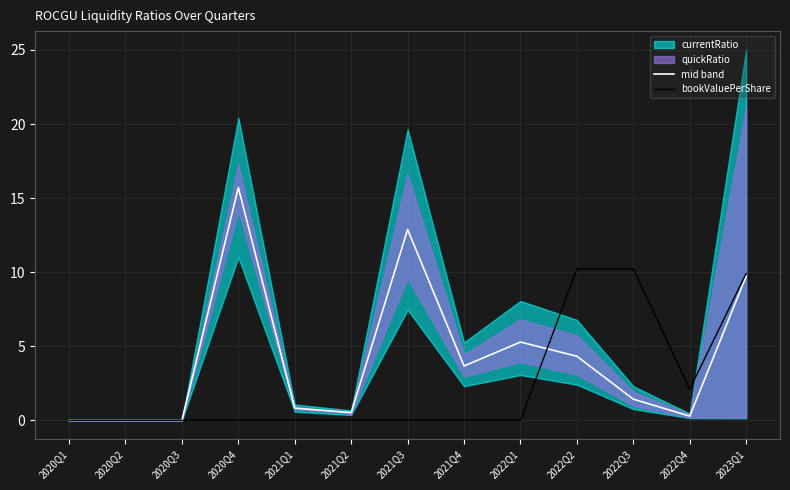

Is the value of mid band at 2022Q1 greater than the value of bookValuePerShare at 2023Q1?

No